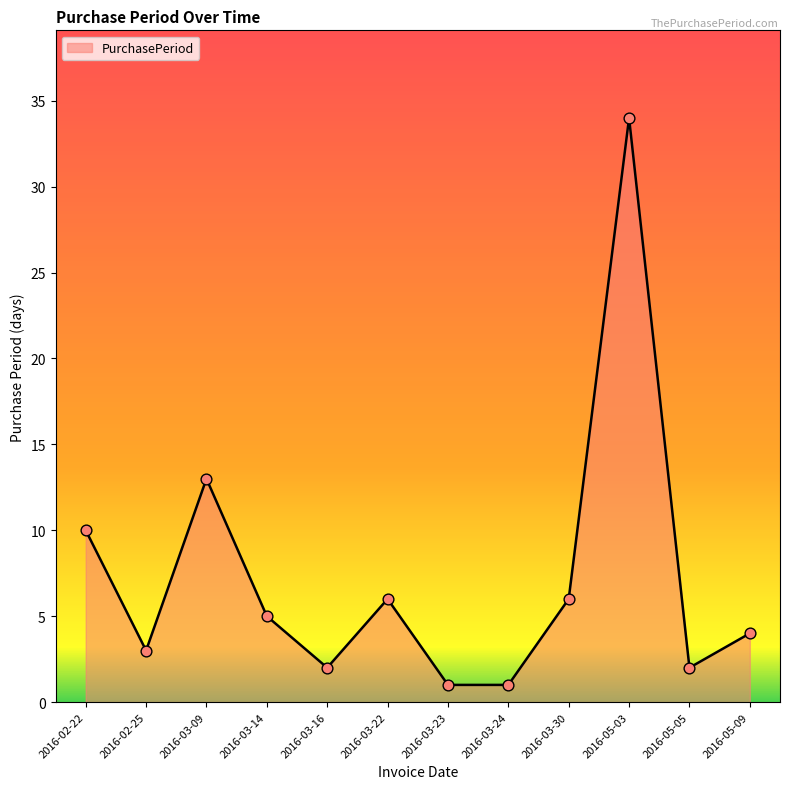

What is the ratio of the value at 2016-05-03 to the value at 2016-03-09?

2.6